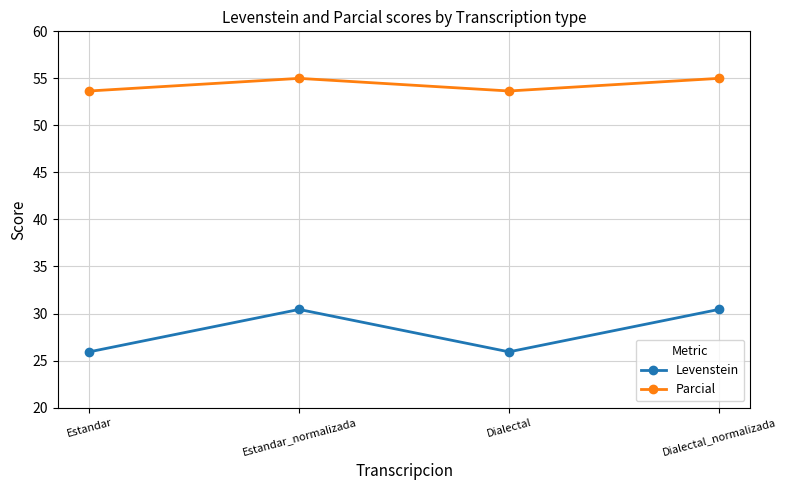

Is it true that Parcial equals 53.7 at Estandar?

True